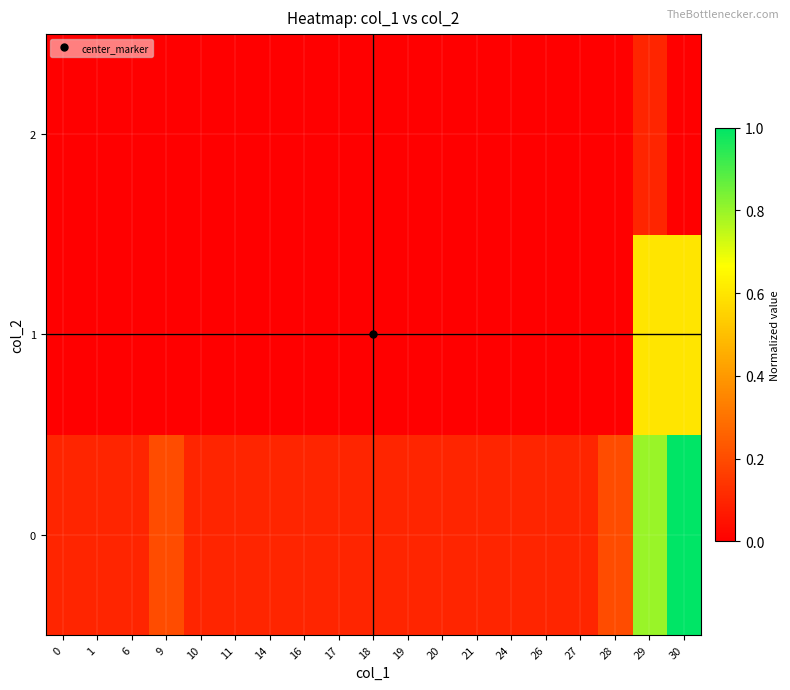

List the series in order of their overall mean, lowest first.

row_2, row_1, row_0